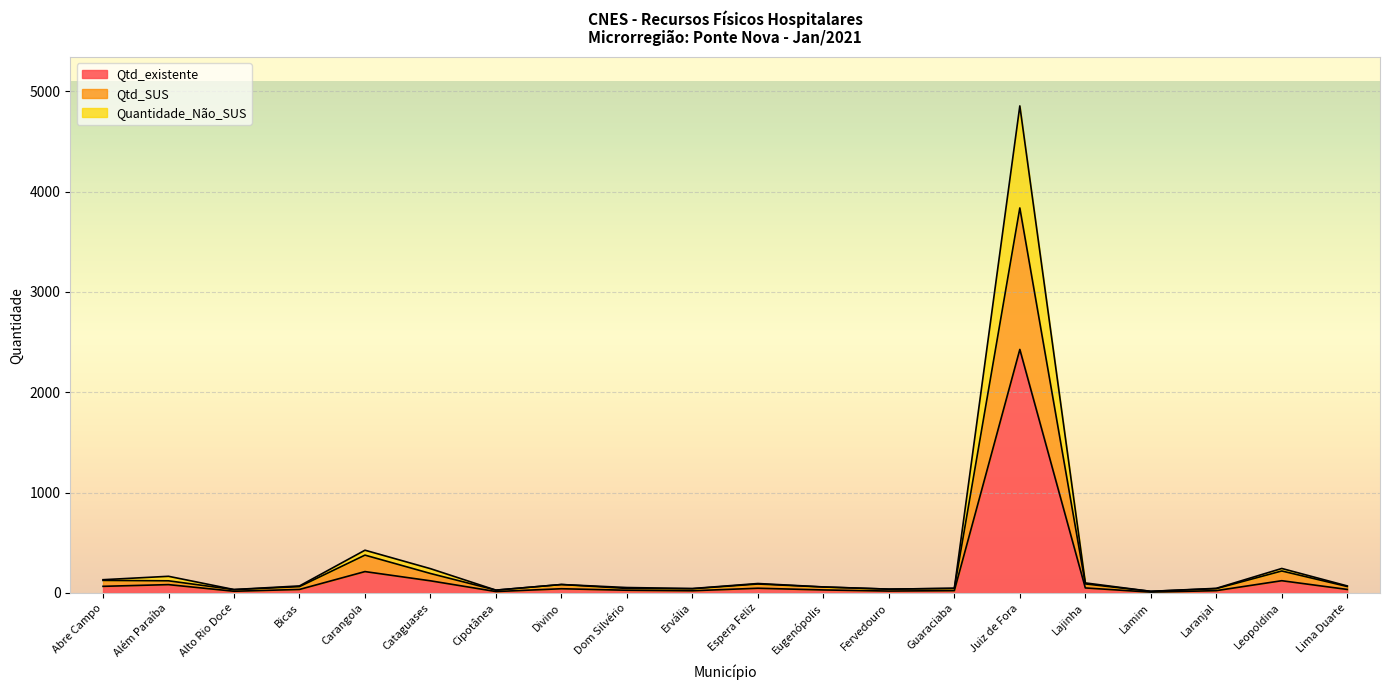

What is the smallest value displayed?

8